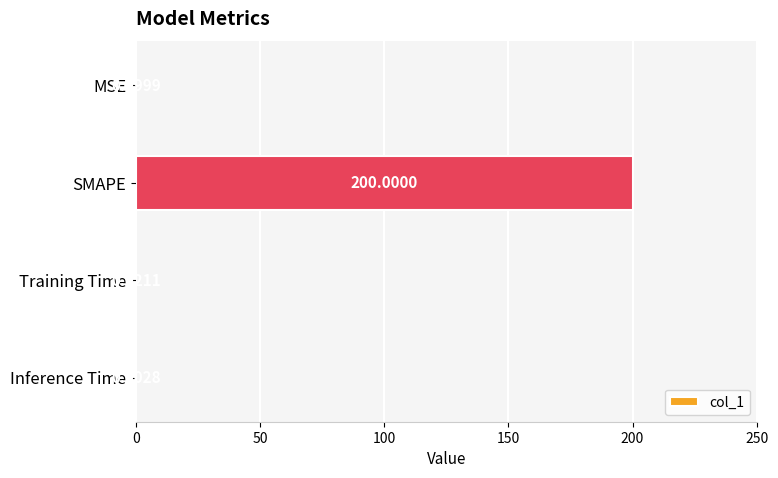

What is the sum of all values?

200.1